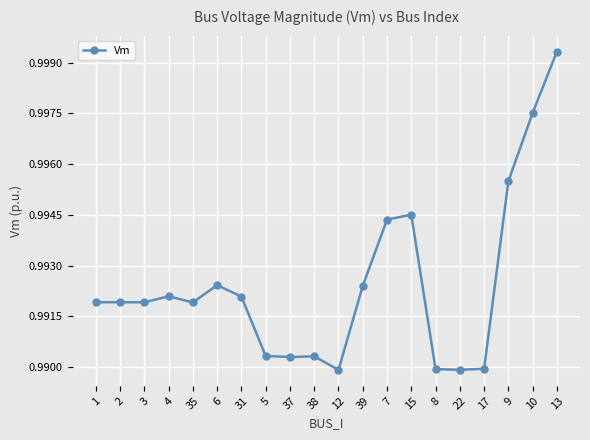

The chart shows a value of 1.6 at 7. True or false?

False